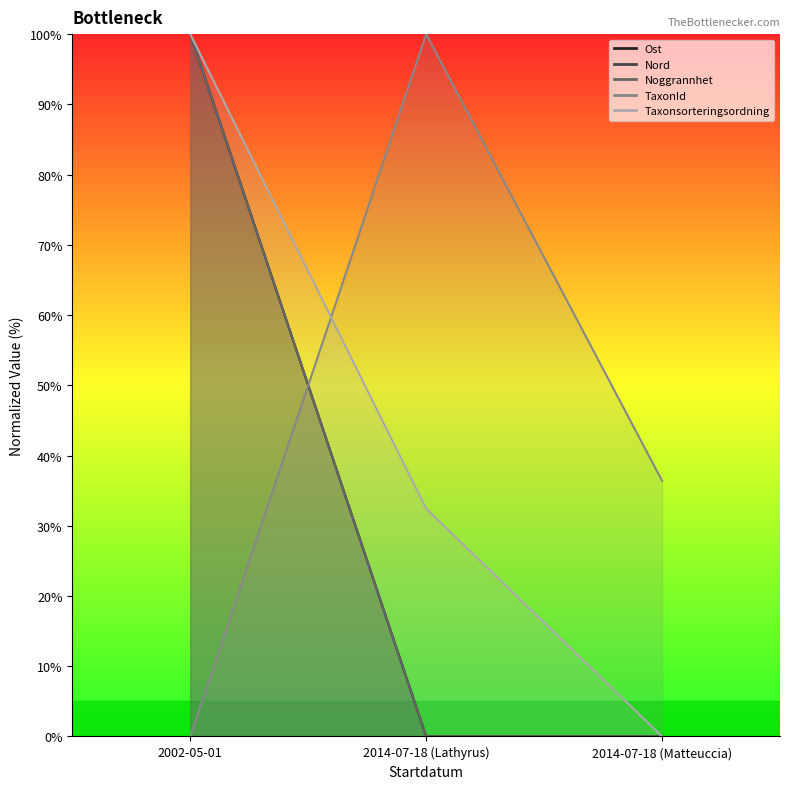

Reading left to right, what are all the values shown in this chart?

Ost: 100.0	0.0	0.0
Nord: 100.0	0.0	0.0
Noggrannhet: 100.0	0.0	0.0
TaxonId: 0.0	100.0	36.4
Taxonsorteringsordning: 100.0	32.4	0.0